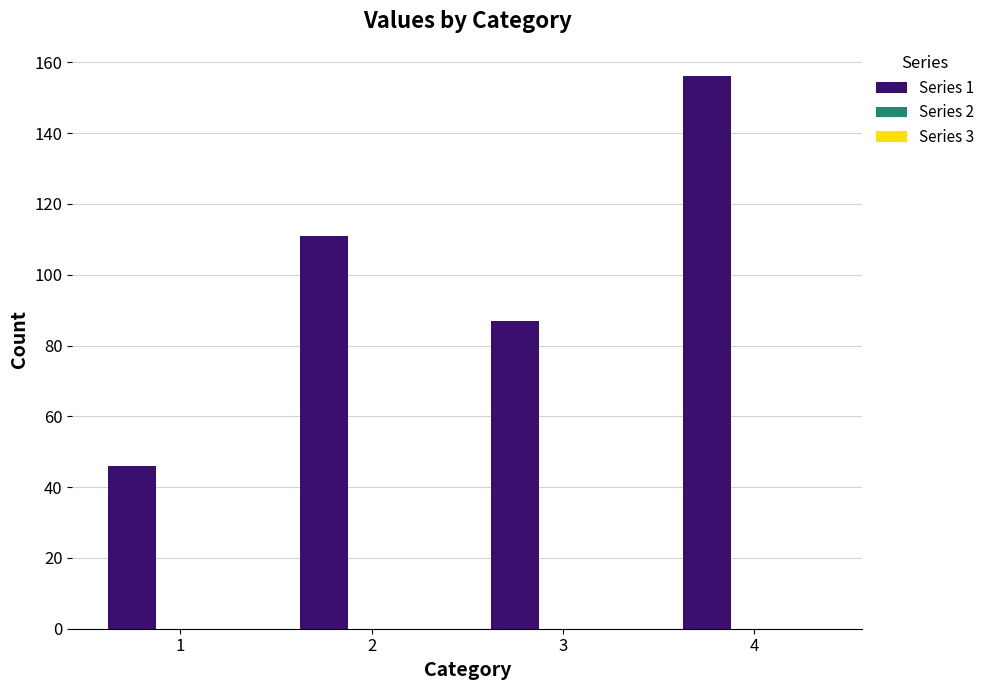

Reading left to right, what are all the values shown in this chart?

46	111	87	156